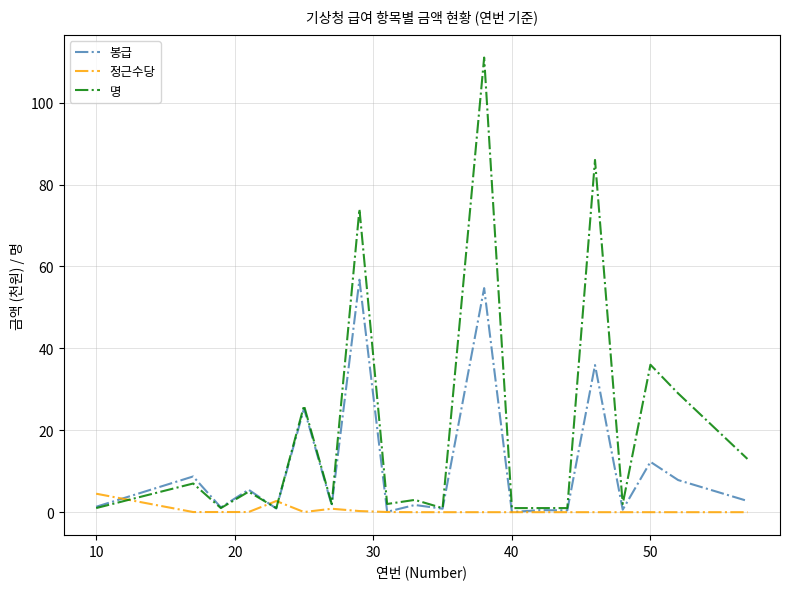

Which series has the largest range (max minus min)?

명